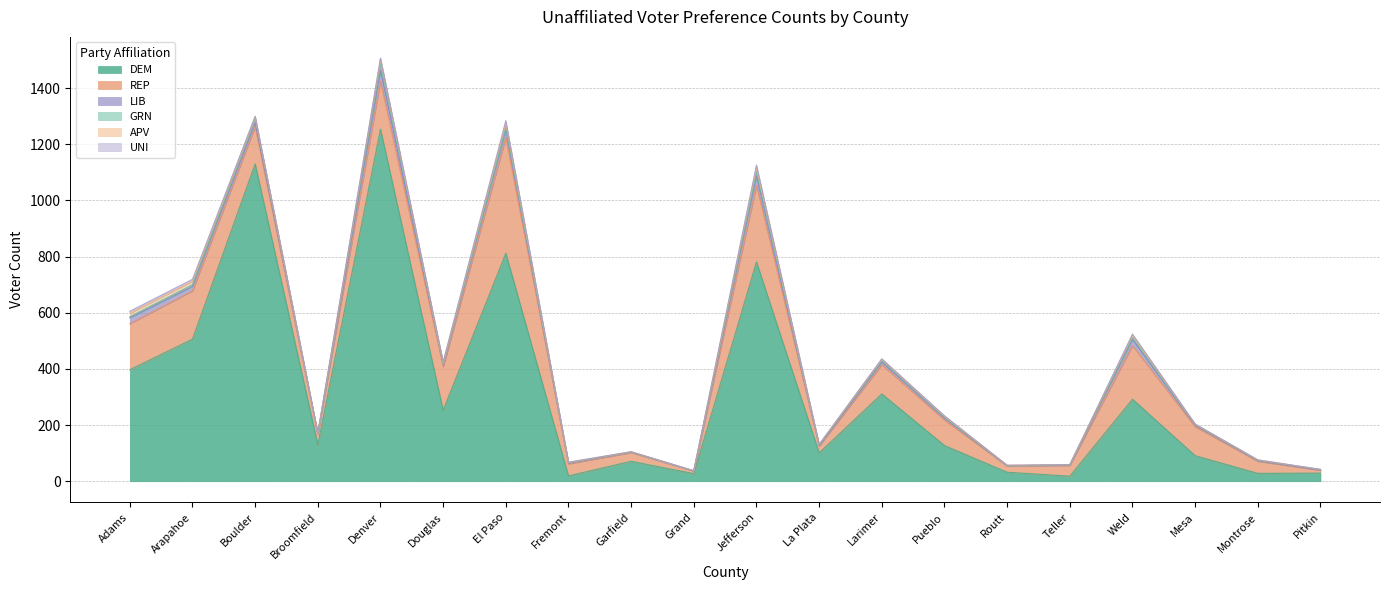

What is the lowest value of the REP series?

9